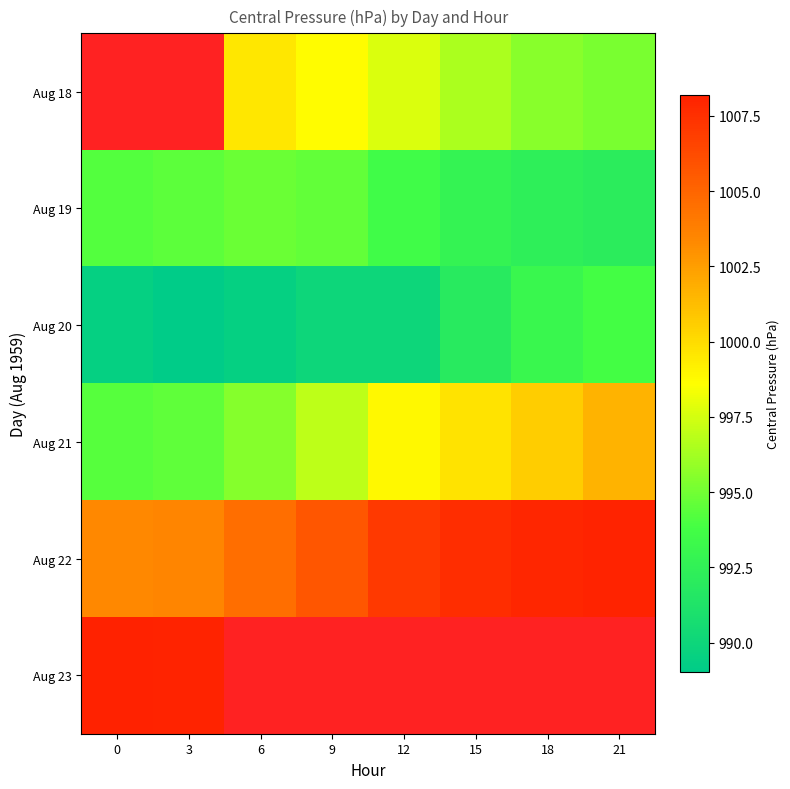

What is the difference between the highest and lowest values at 18?

15.6